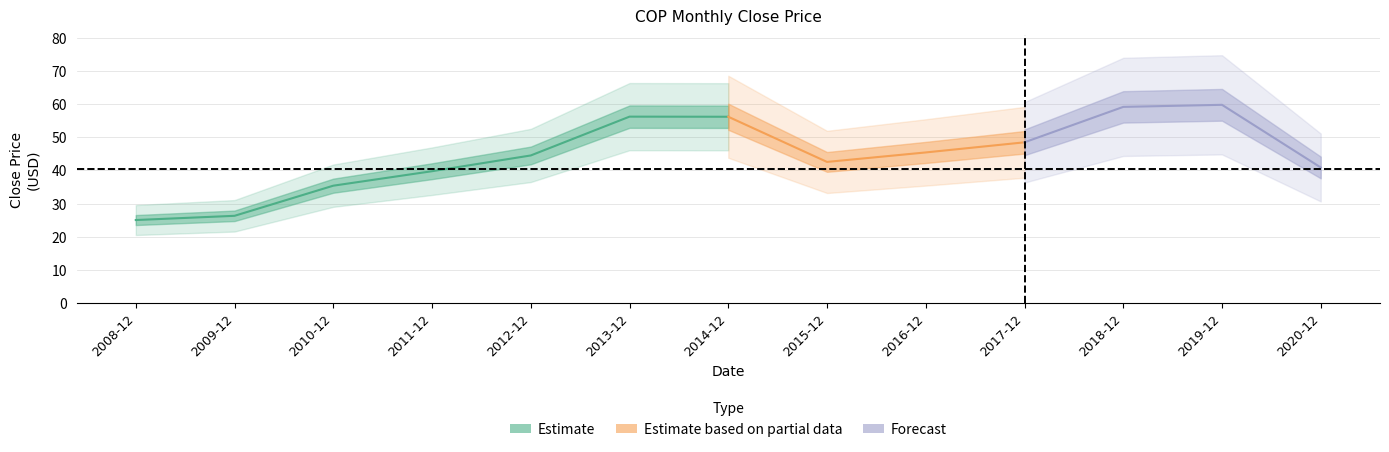

Count the number of values greater than 44.

7